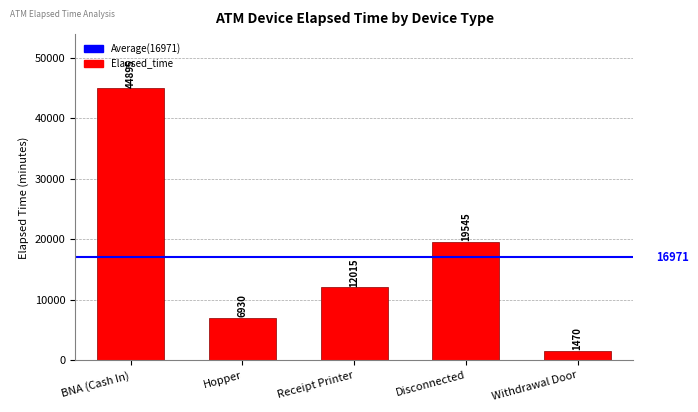

List the labels in order of value, largest first.

BNA (Cash In), Disconnected, Receipt Printer, Hopper, Withdrawal Door